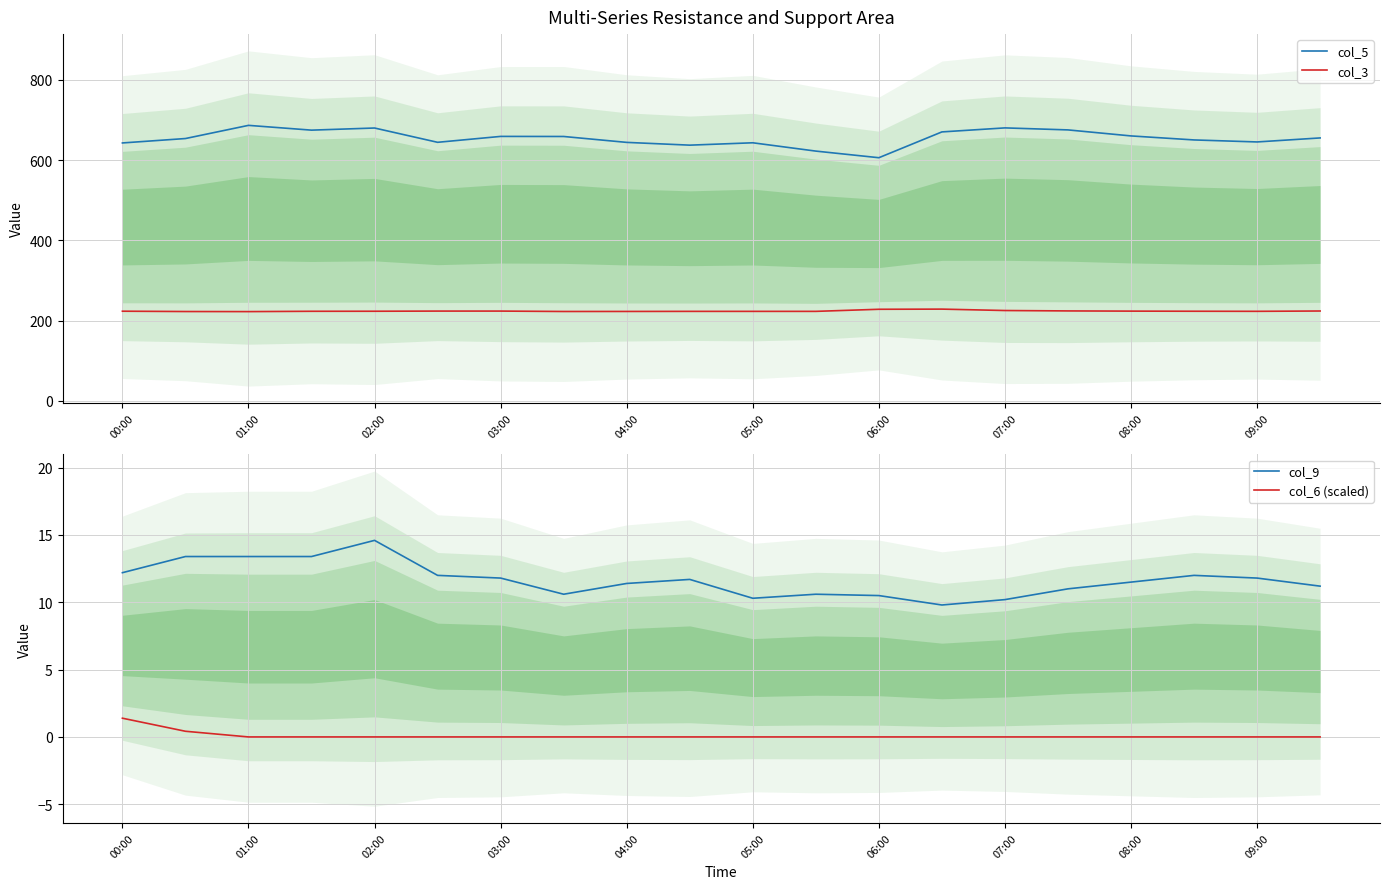

At which label does col_5 reach its minimum?

06:00